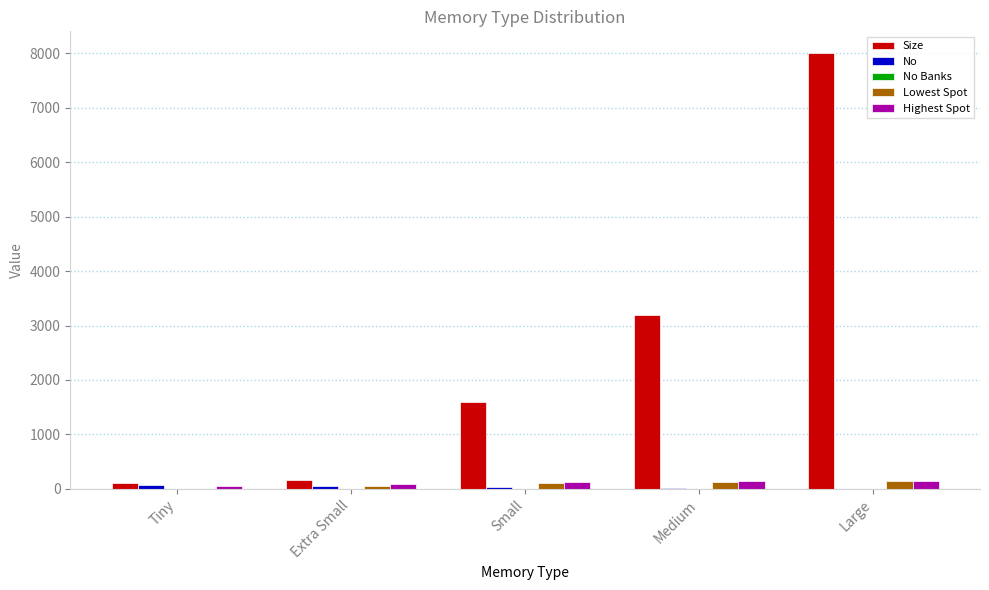

Which category has the highest value across all series?

Large